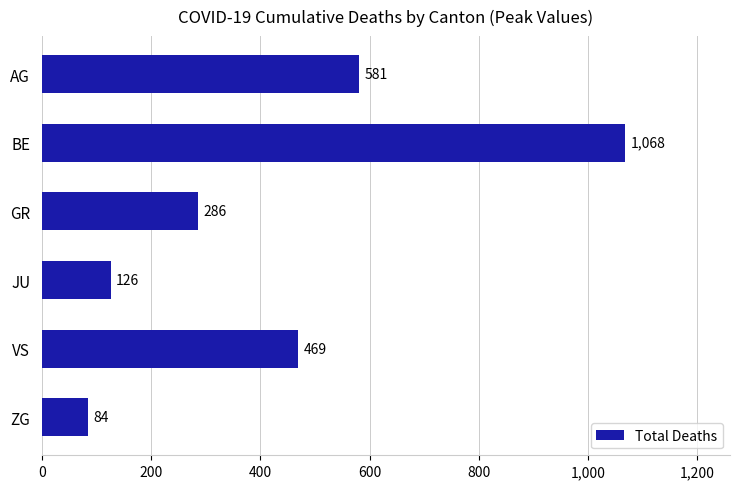

At which category does the chart reach its peak across all series?

BE